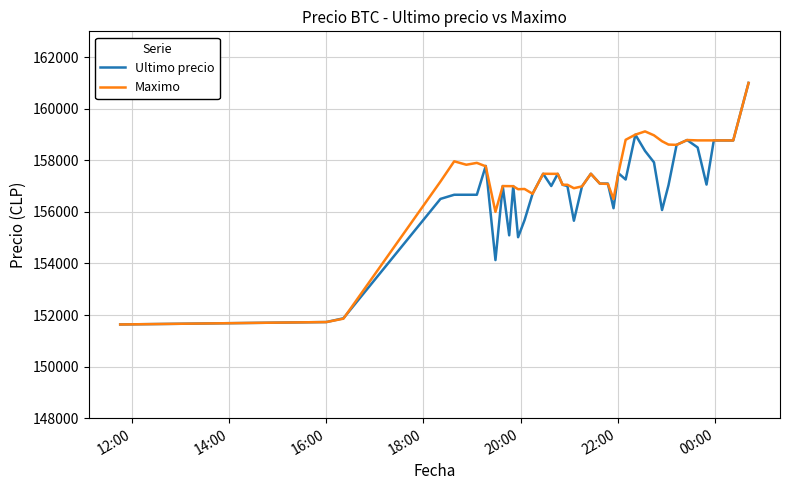

At how many categories does at least one series exceed 160776?

1